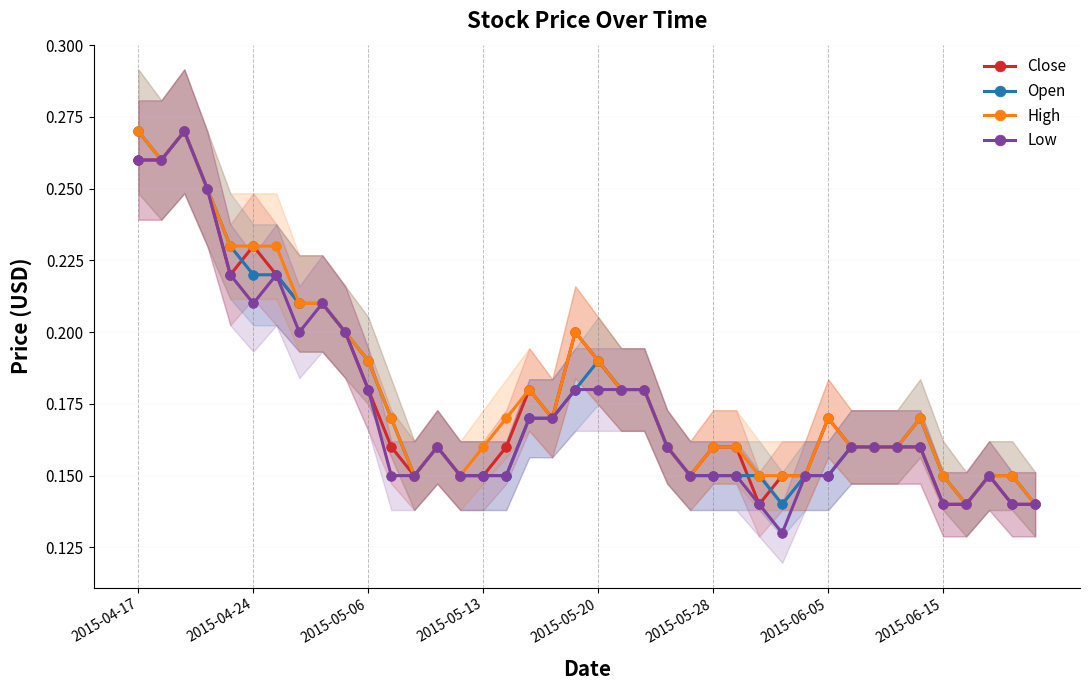

List the series in order of their peak value, lowest first.

Close, Open, High, Low